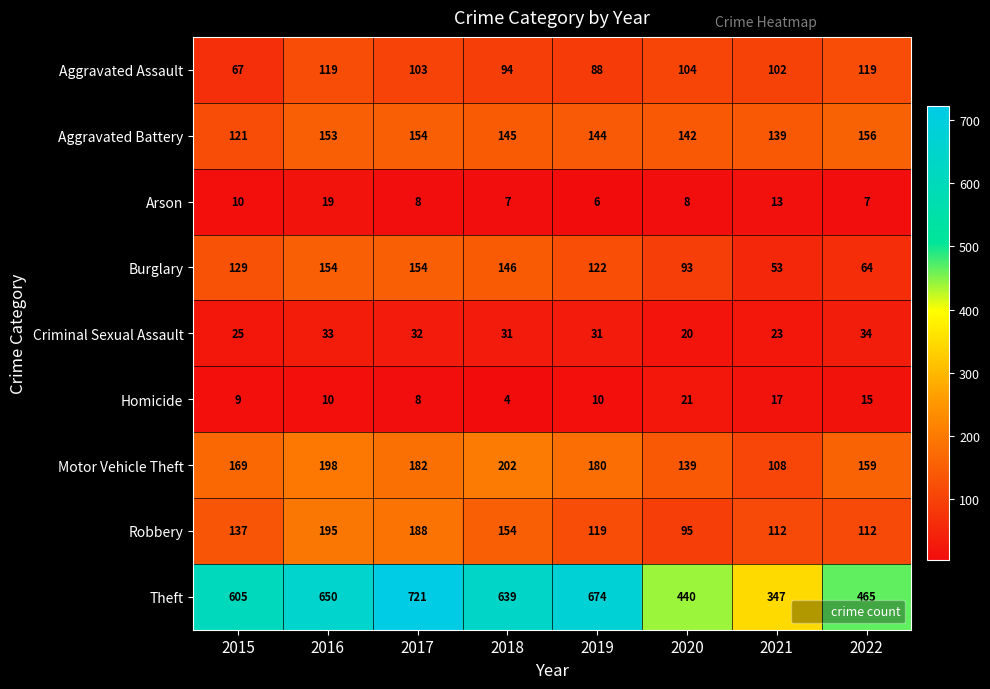

Which series has the widest spread of values?

Theft